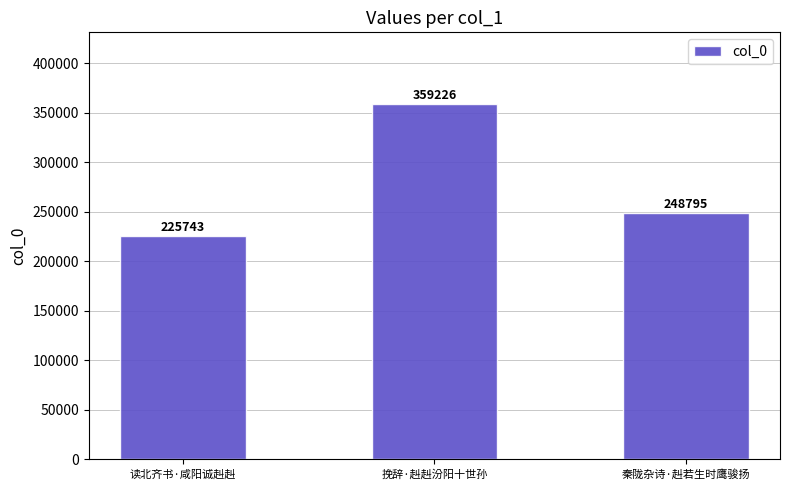

What is the label of the 1st bar from the left?

读北齐书·咸阳诚赳赳